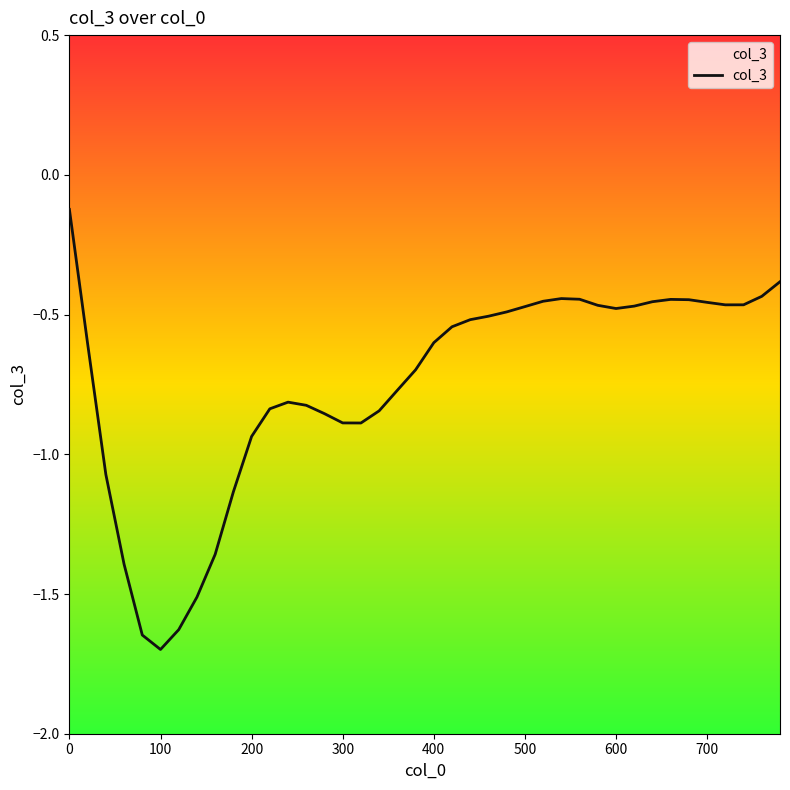

Rank the categories by value from highest to lowest.

0, 780, 760, 540, 560, 660, 680, 520, 640, 700, 740, 720, 580, 620, 500, 600, 480, 460, 440, 420, 400, 20, 380, 360, 240, 260, 220, 340, 280, 300, 320, 200, 40, 180, 160, 60, 140, 120, 80, 100